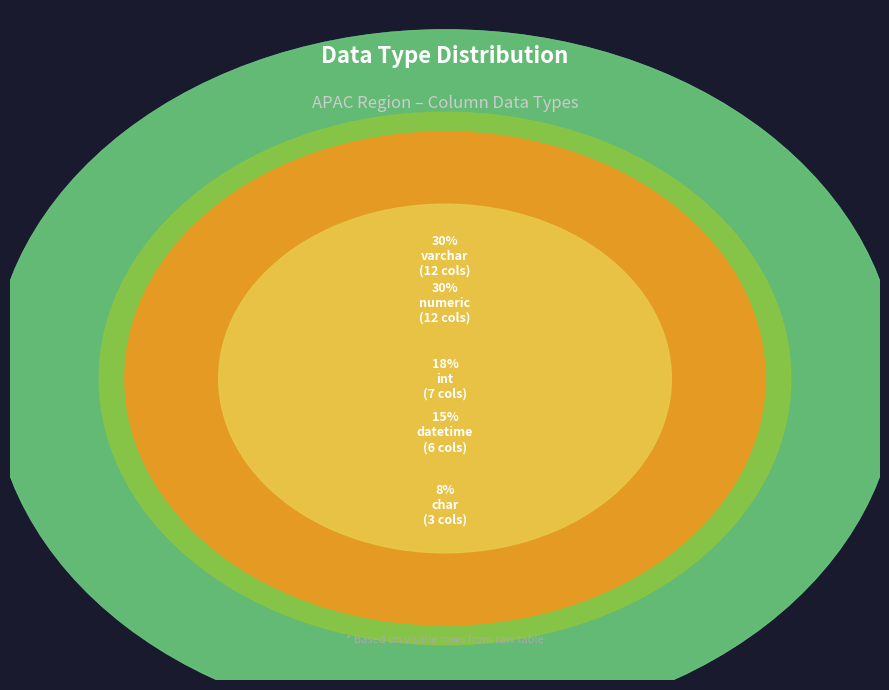

Is it true that numeric is 35% of the pie?

False